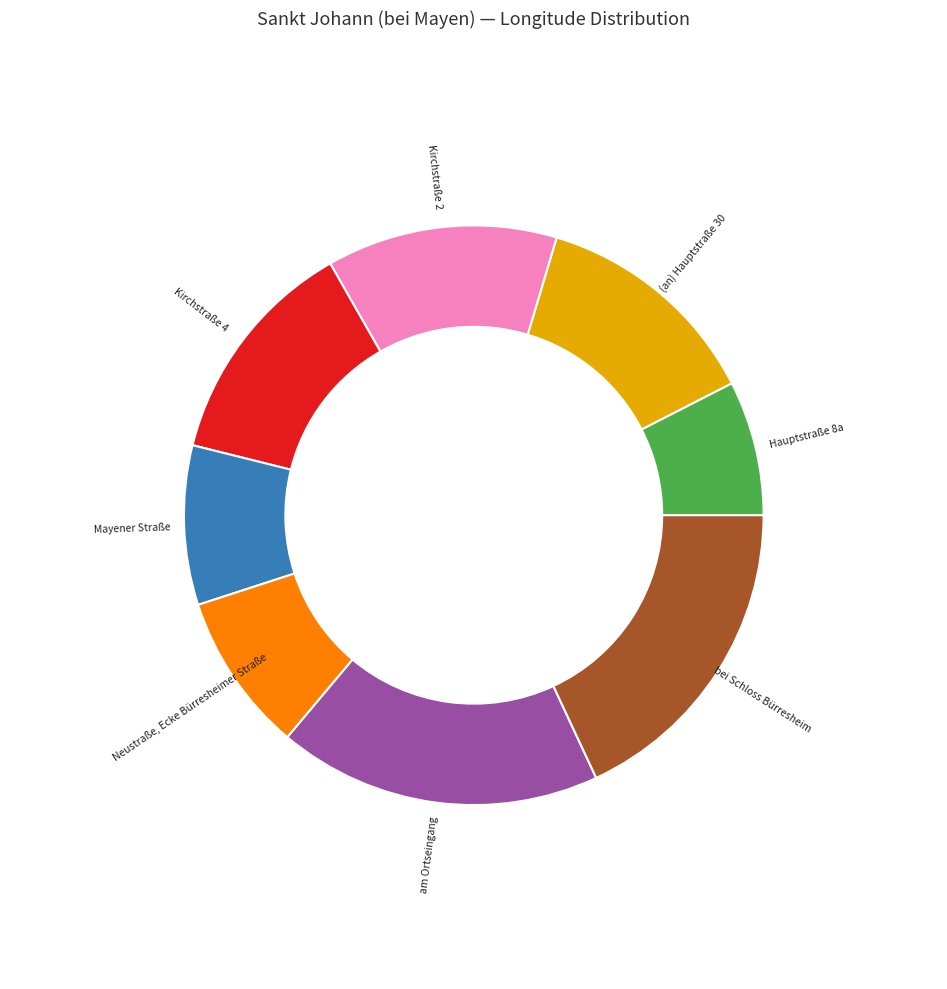

Which category has the smallest portion of the pie?

Hauptstraße 8a